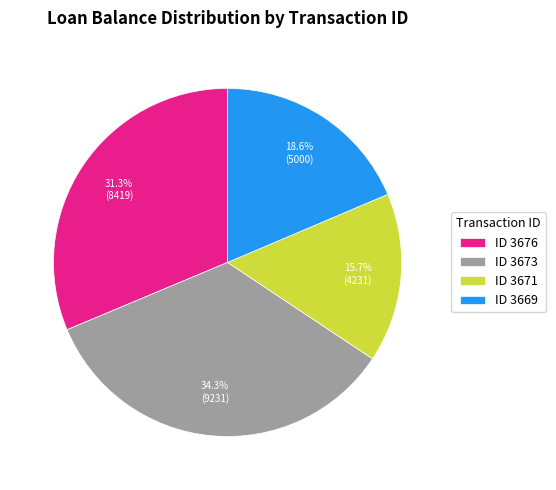

What is the largest slice in the pie chart?

ID 3673